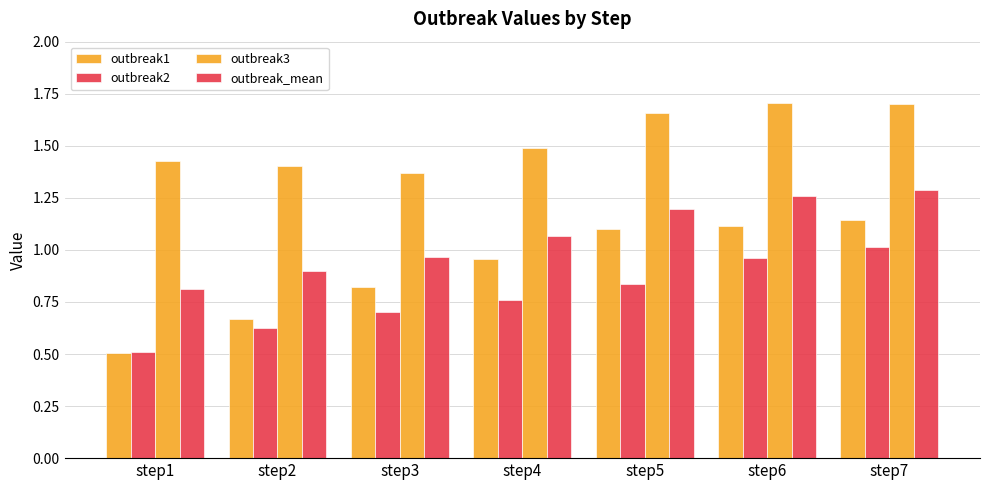

How many groups of bars are there?

7